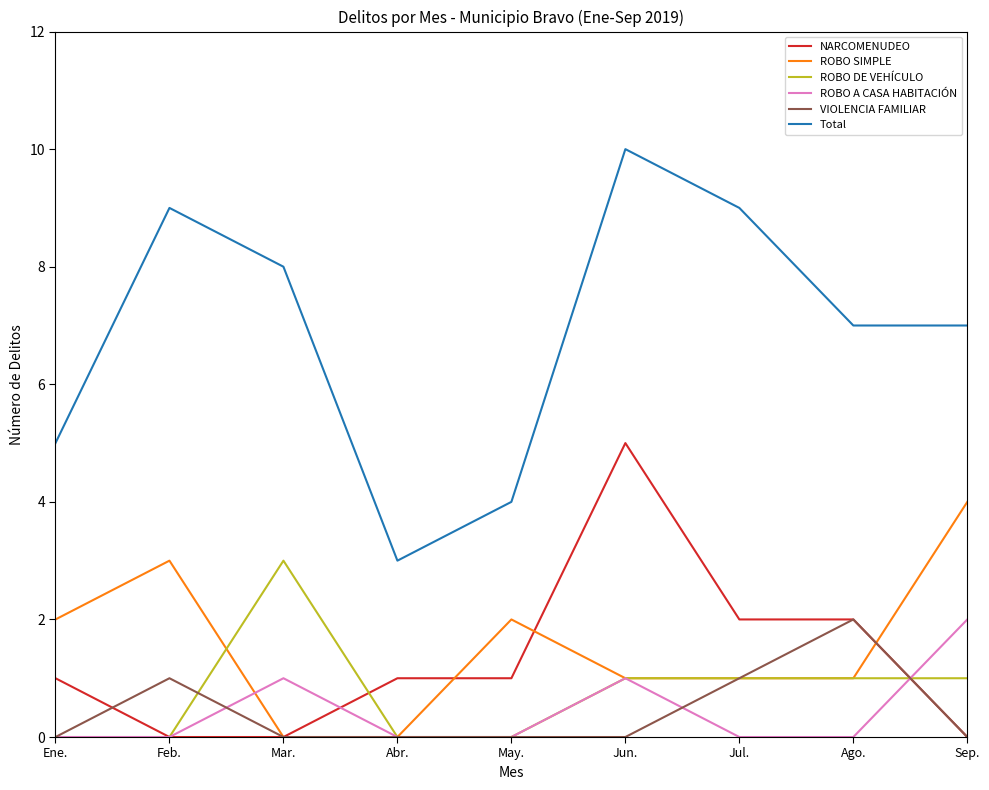

What position from the right is Ago.?

2